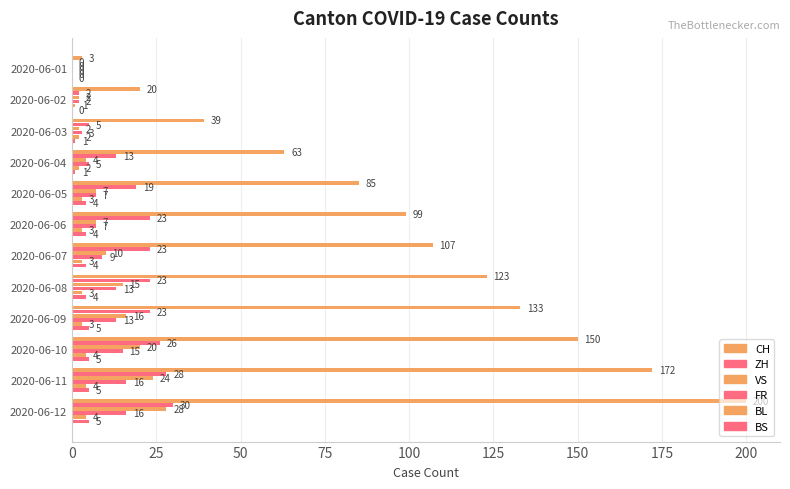

What is the value of the VS bar at the 2nd from the left?

2